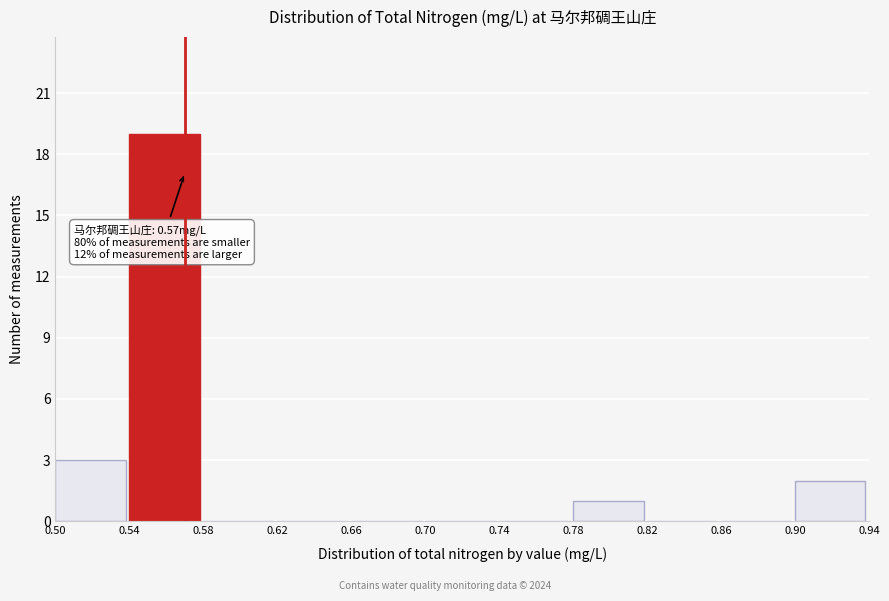

Which range on the x-axis has the tallest bar?

0.54 to 0.58